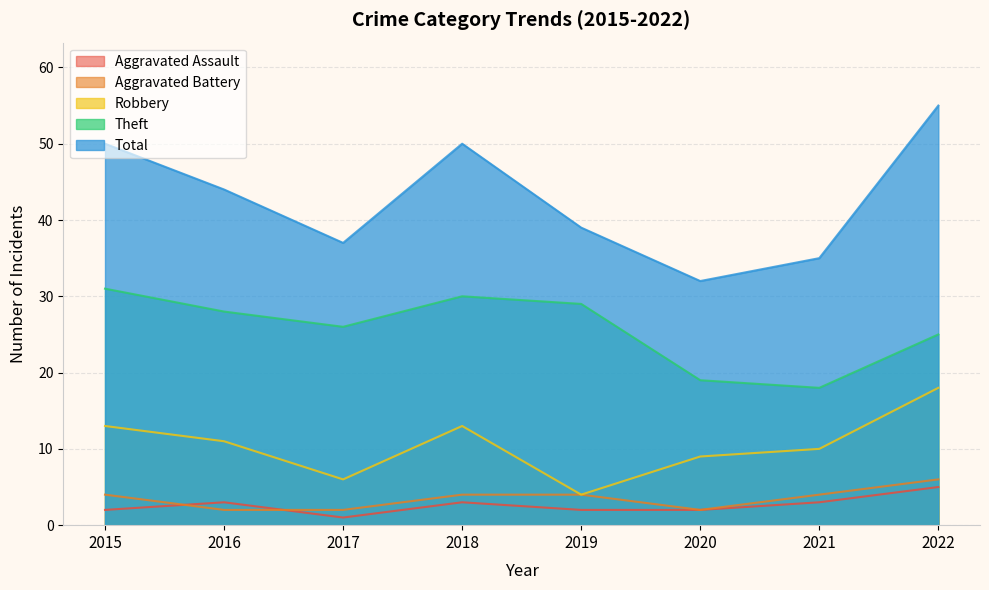

At which category is the sum across all series the highest?

2022